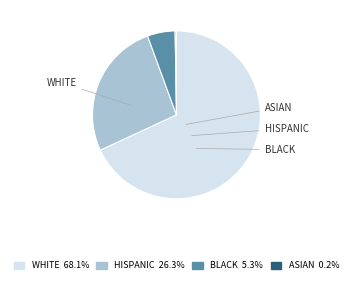

Does any single category account for the majority?

Yes